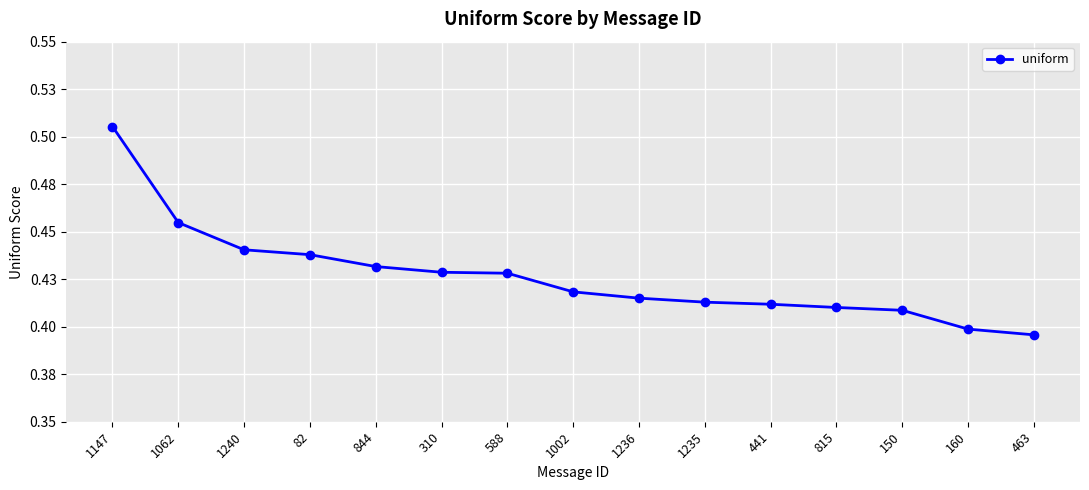

Which has a higher value, 815 or 82?

82